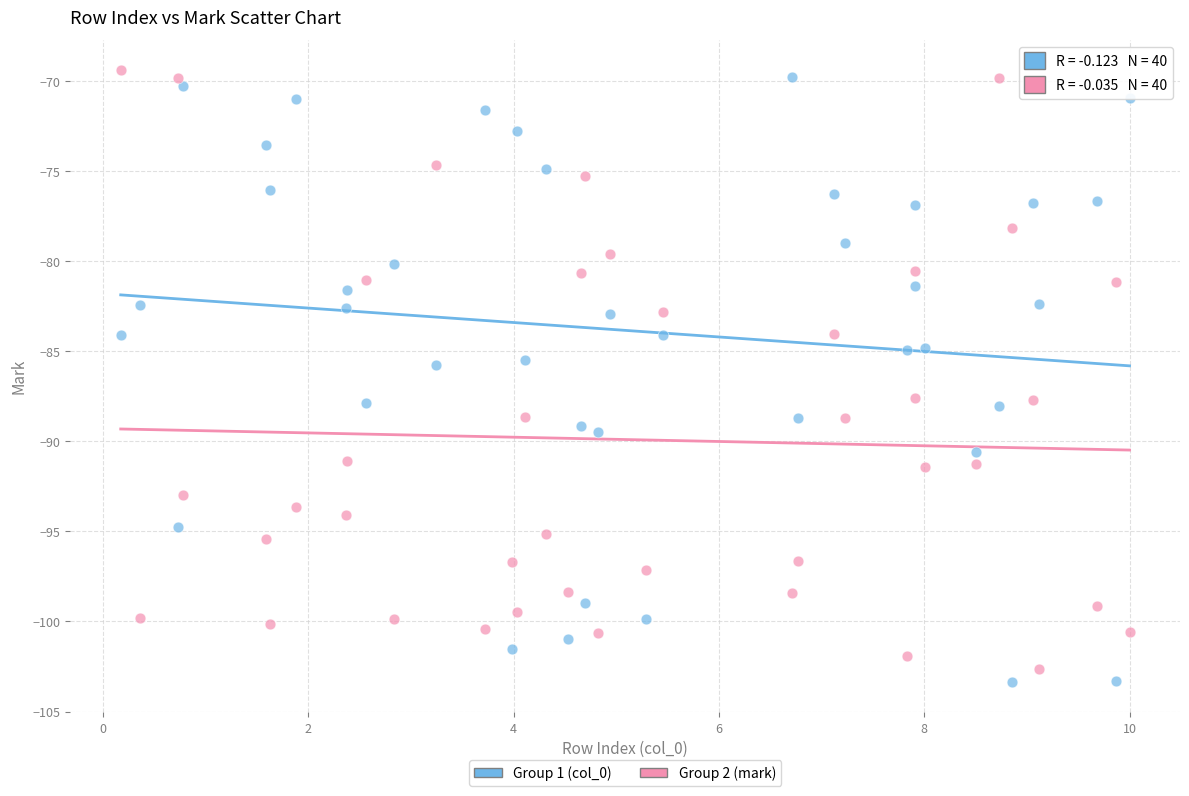

Which series reaches the maximum Y coordinate?

Group 2 (mark)